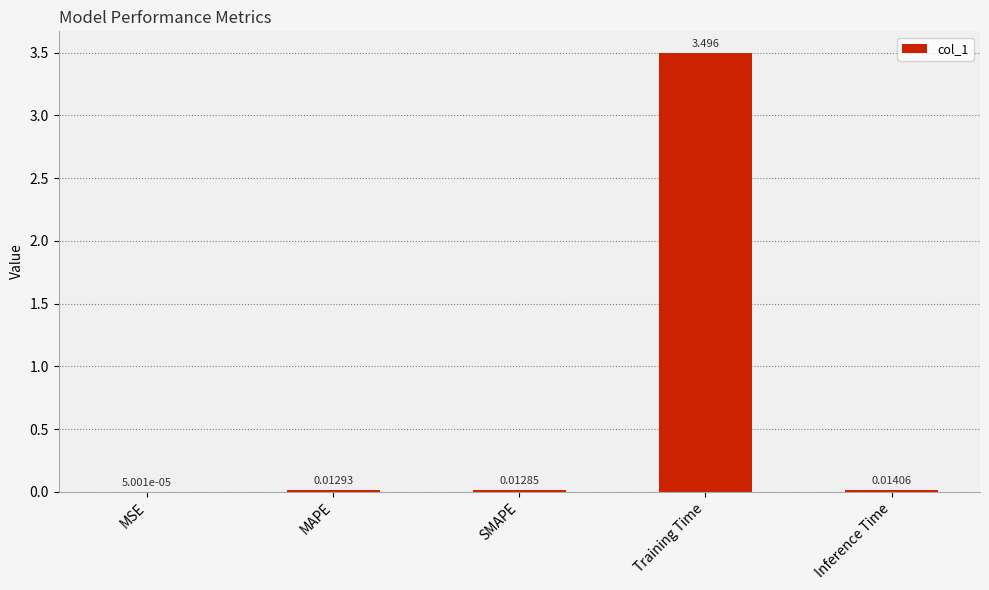

Between SMAPE and MSE, which is larger?

SMAPE